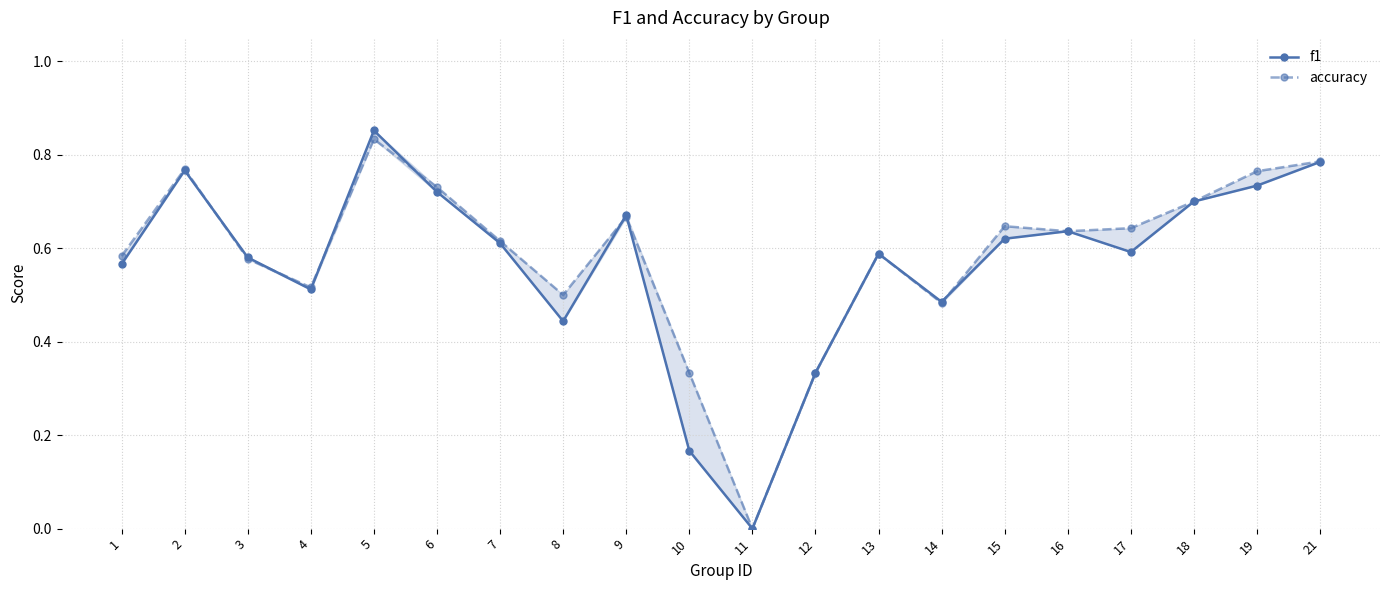

At 18, list the series in order from largest to smallest.

f1, accuracy